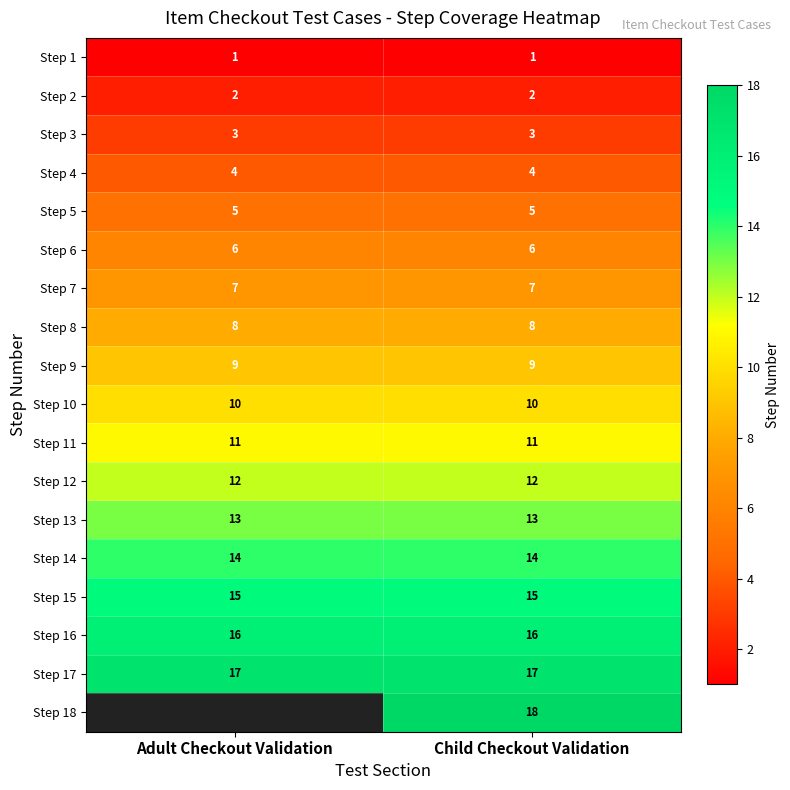

Is it true that Step 3 equals 2 at Child Checkout Validation?

False